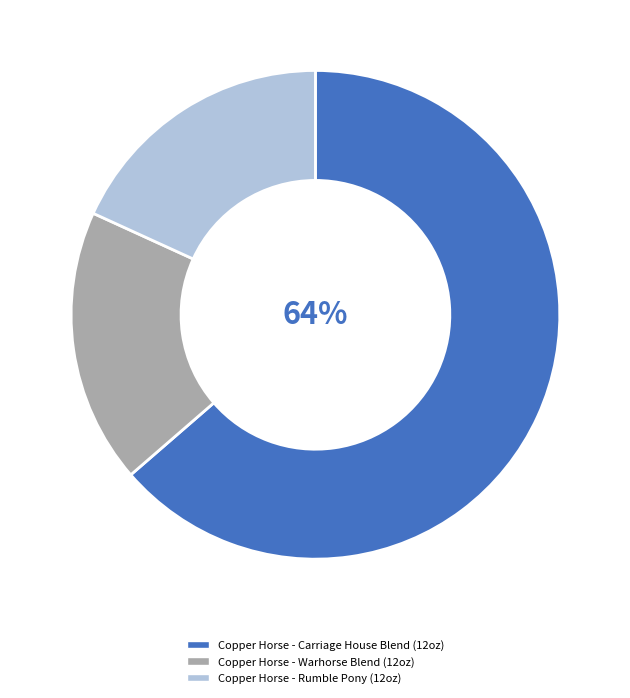

Between Copper Horse - Carriage House Blend (12oz) and Copper Horse - Rumble Pony (12oz), which is larger?

Copper Horse - Carriage House Blend (12oz)